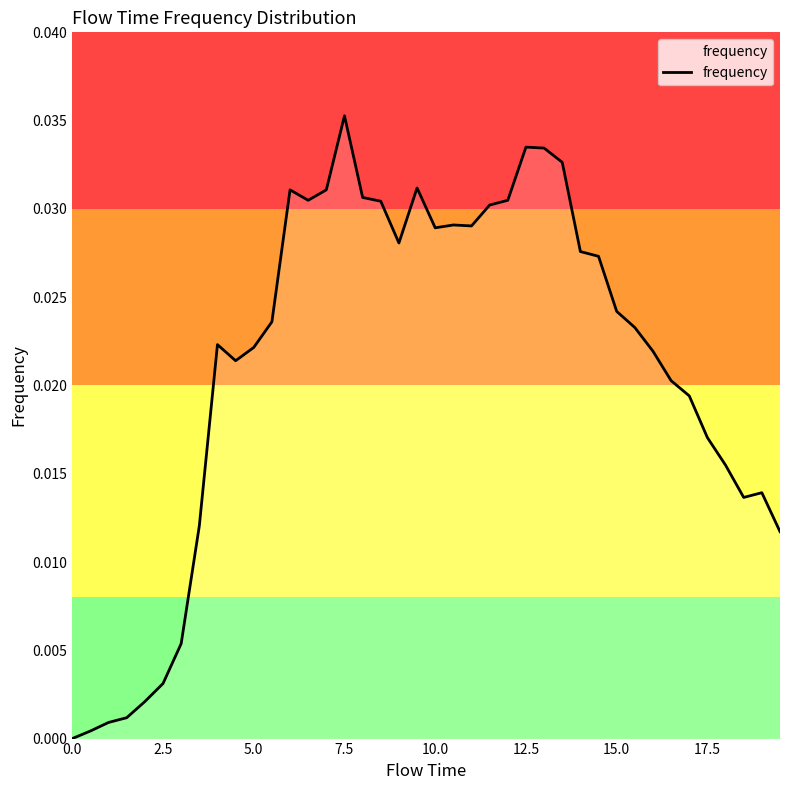

At which category does the chart reach its peak across all series?

7.5